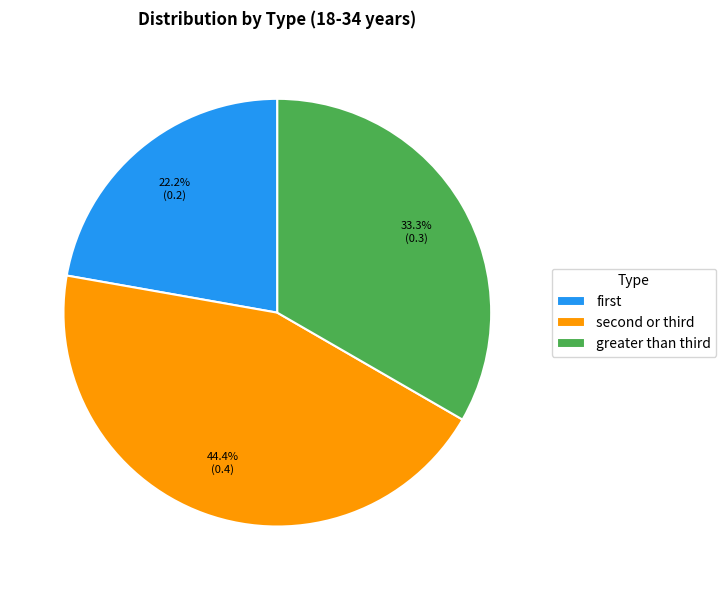

Does any single category account for the majority?

No